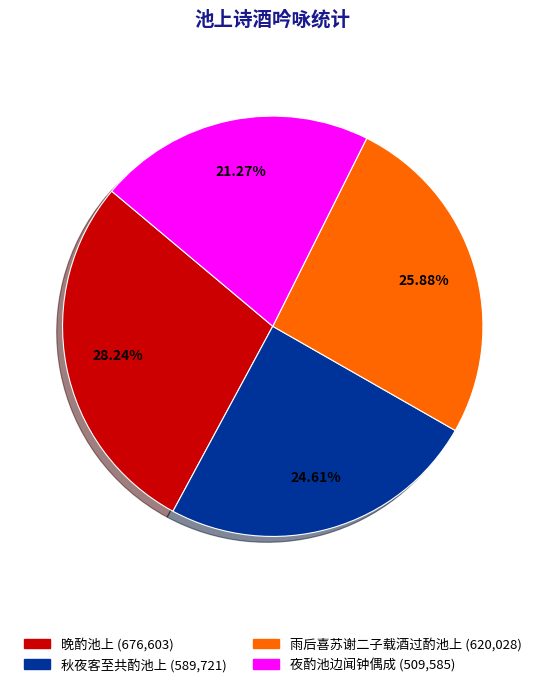

What percentage do 夜酌池边闻钟偶成 and 雨后喜苏谢二子载酒过酌池上 together represent?

47.1%